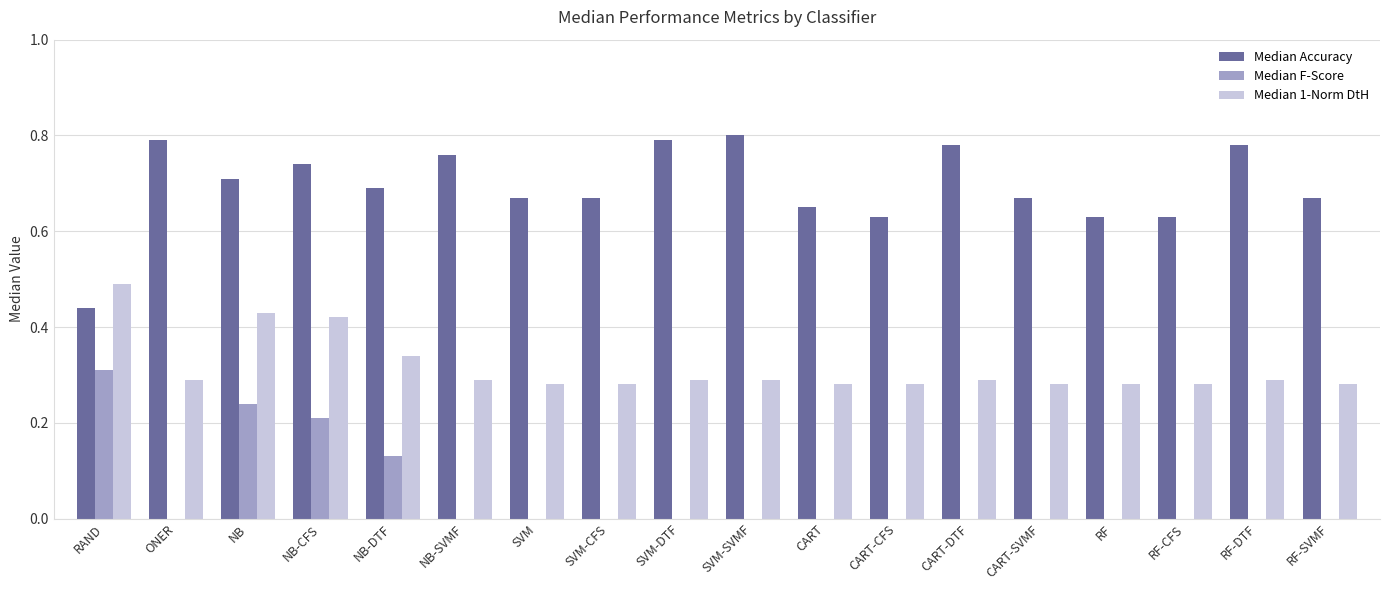

At which label is Median Accuracy closest to 0?

RAND